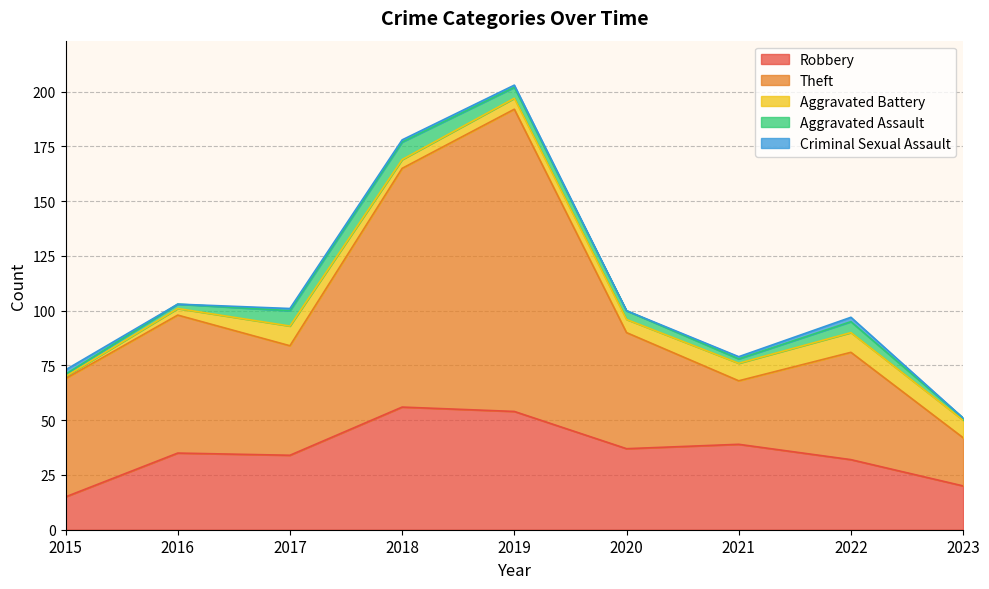

What is the difference between the maximum and second lowest values in the Theft series?

109